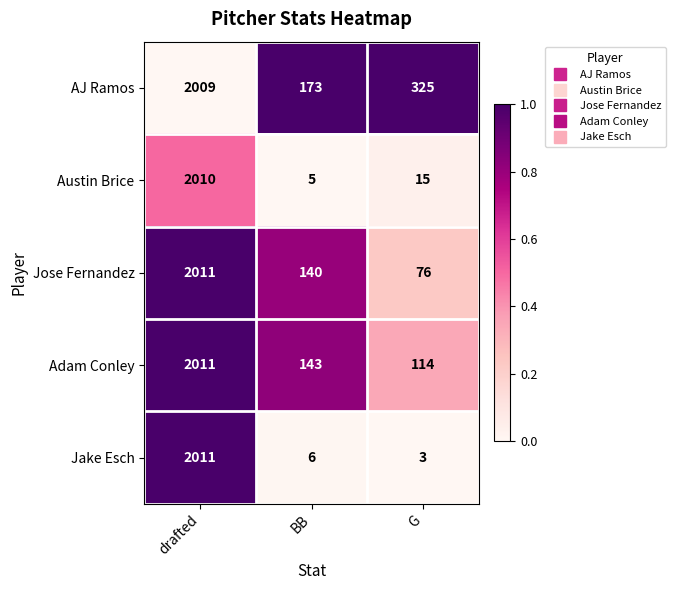

What is the total value across all series at drafted?

10052